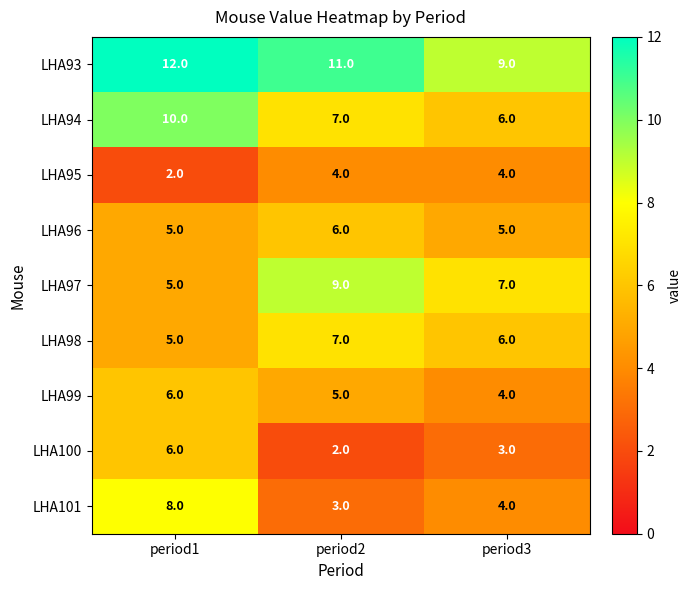

What is the approximate value of LHA94 at period1?

10